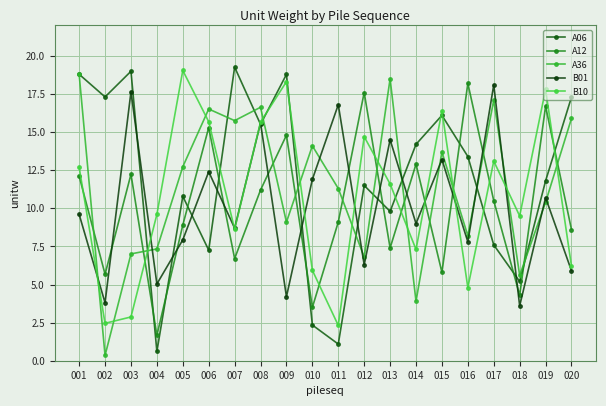

Reading left to right, transcribe all the data shown in this chart.

A06: 18.8	17.3	19.0	0.6	10.8	7.3	19.3	15.5	18.8	2.3	1.1	11.5	9.8	14.2	16.1	13.4	7.6	5.2	11.8	17.3
A12: 12.1	5.7	12.2	1.7	8.9	15.3	6.7	11.2	14.8	3.5	9.1	17.6	7.4	12.9	5.8	18.2	10.5	4.3	16.7	8.6
A36: 18.8	0.3	7.0	7.3	12.7	16.5	15.8	16.6	9.1	14.1	11.3	6.8	18.5	3.9	13.7	8.2	17.1	5.6	10.4	15.9
B01: 9.6	3.8	17.6	5.0	7.9	12.4	8.7	15.6	4.2	11.9	16.8	6.3	14.5	9.0	13.2	7.8	18.1	3.6	10.7	5.9
B10: 12.7	2.5	2.9	9.6	19.0	15.7	8.6	15.7	18.3	5.9	2.3	14.7	11.6	7.3	16.4	4.8	13.1	9.5	17.8	6.2